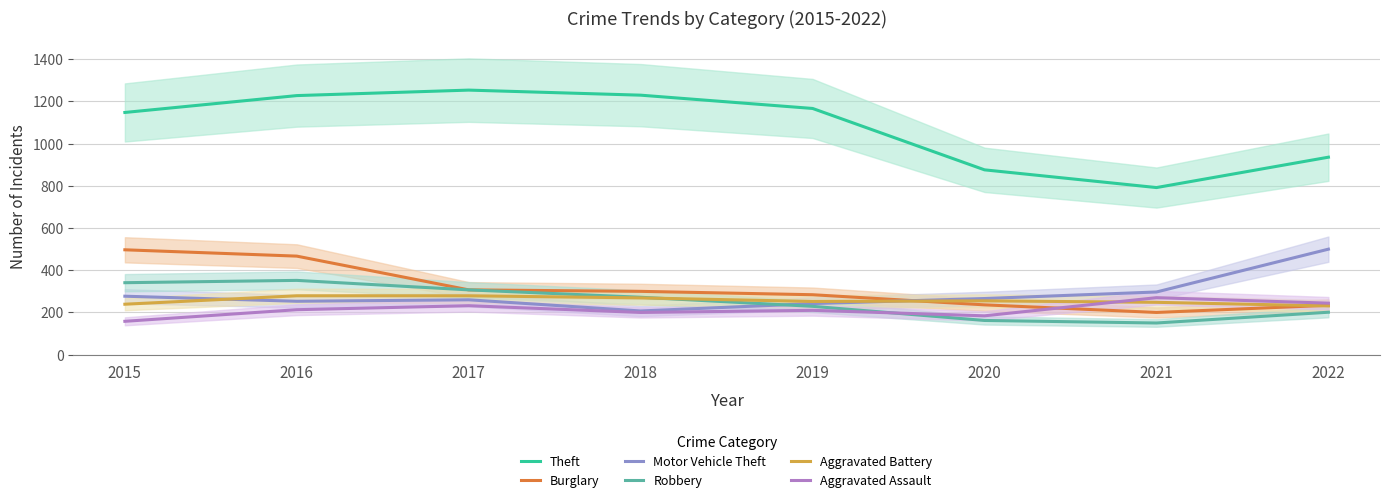

True or false: Burglary and Robbery intersect in this chart.

False